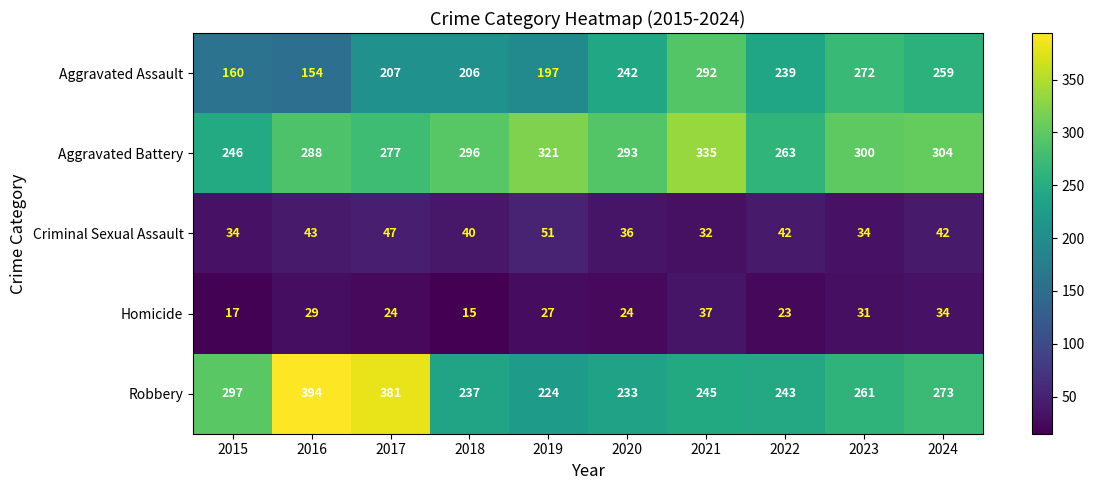

At which category is the sum across all series the highest?

2021